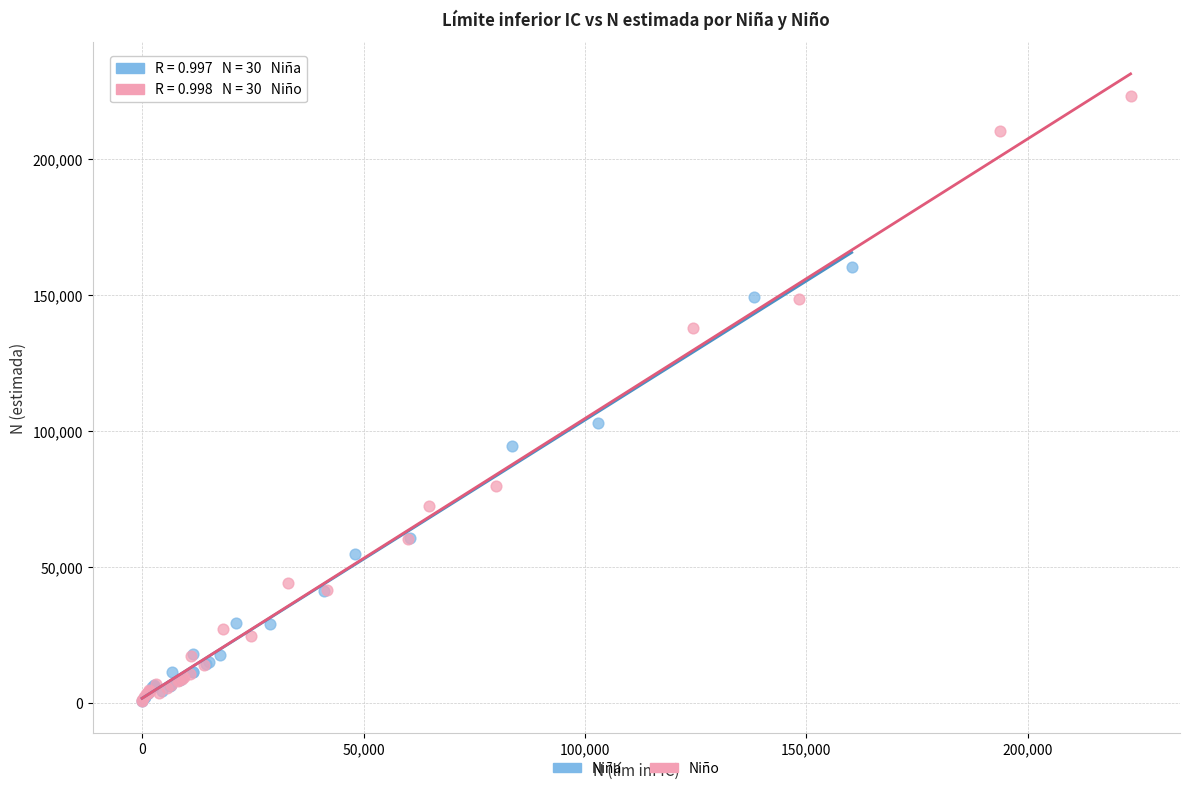

Which series reaches the maximum Y coordinate?

Niño